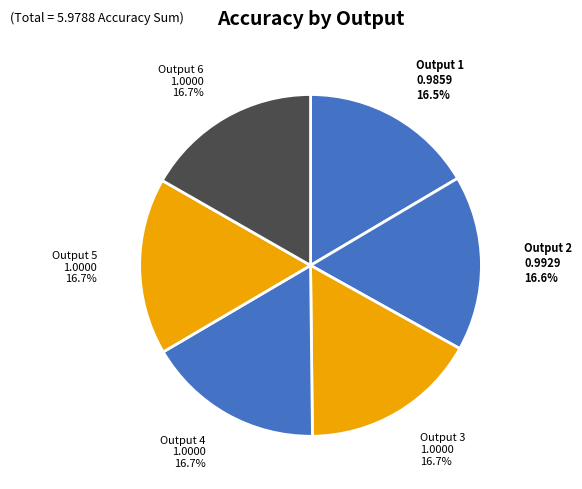

What is the total percentage of Output 4 and Output 2?

33.3%